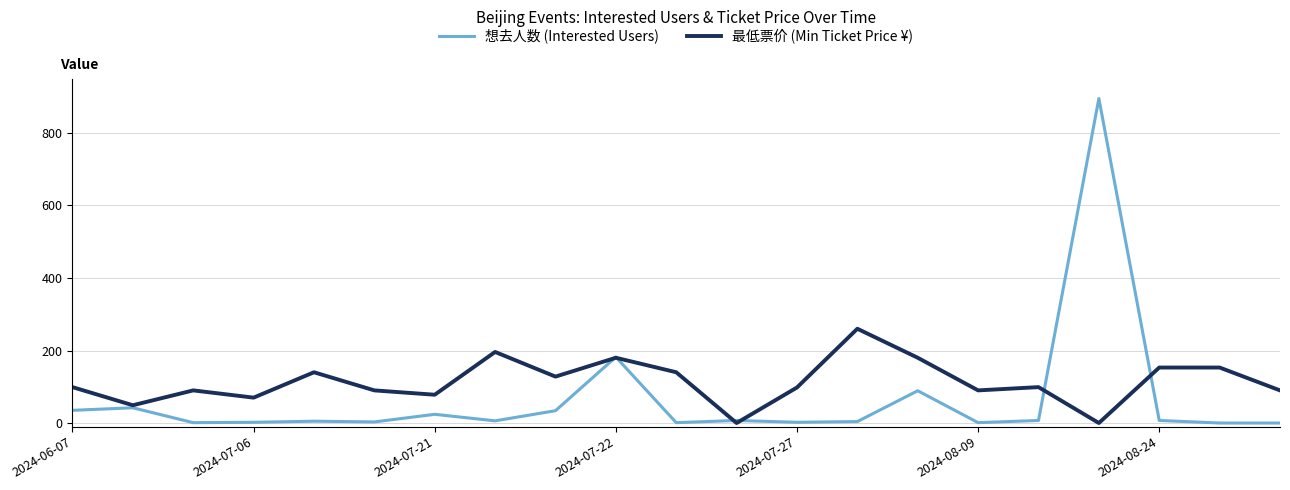

In 最低票价 (Min Ticket Price ¥), how many points are lower than both neighbors (excluding endpoints)?

7